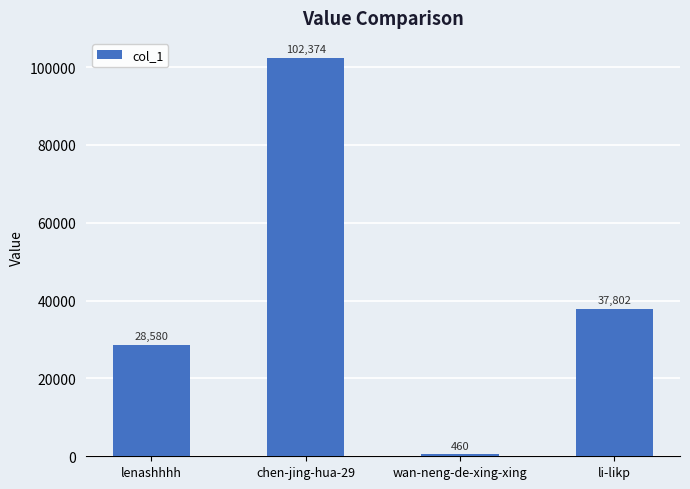

Which category has the lowest value across all series?

wan-neng-de-xing-xing